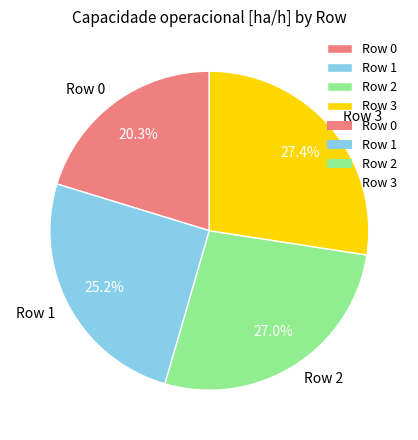

Does Row 2 represent more than half of the total?

No